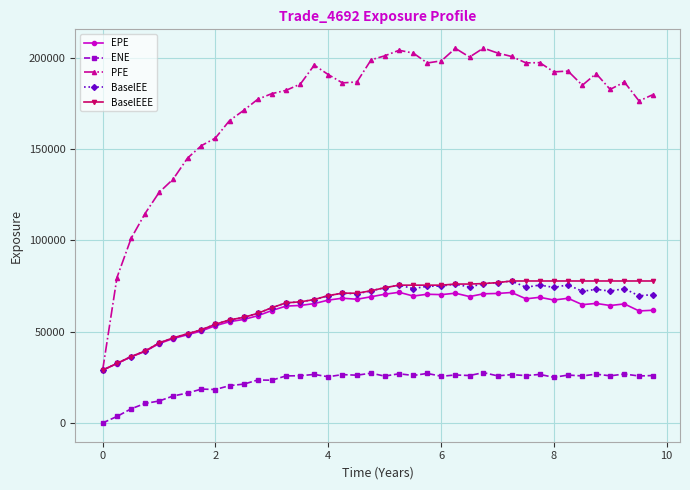

How many lines are shown in the chart?

5